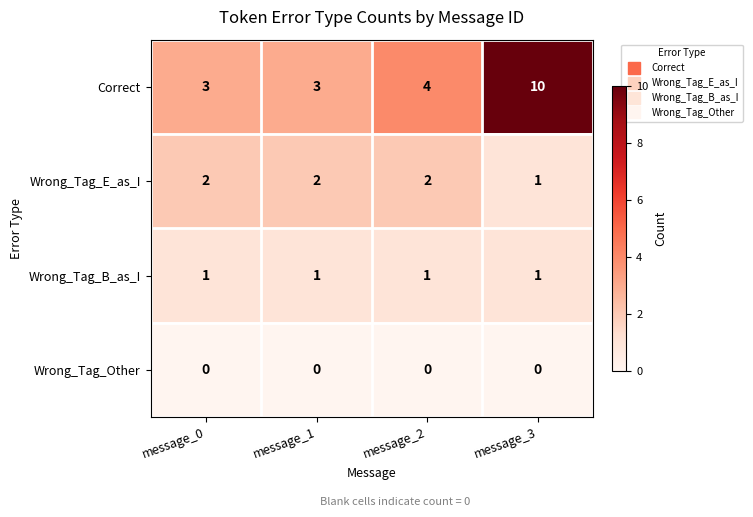

What is the sum of all Wrong_Tag_E_as_I values?

7